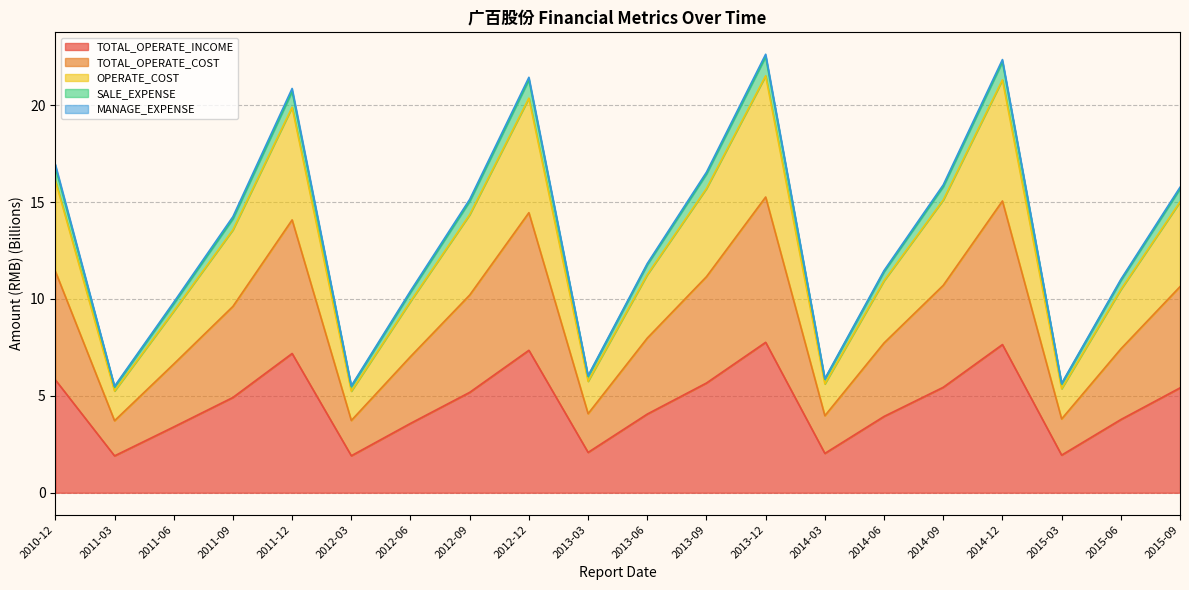

Is the value of TOTAL_OPERATE_COST at 2015-06 greater than the value of TOTAL_OPERATE_INCOME at 2013-03?

Yes